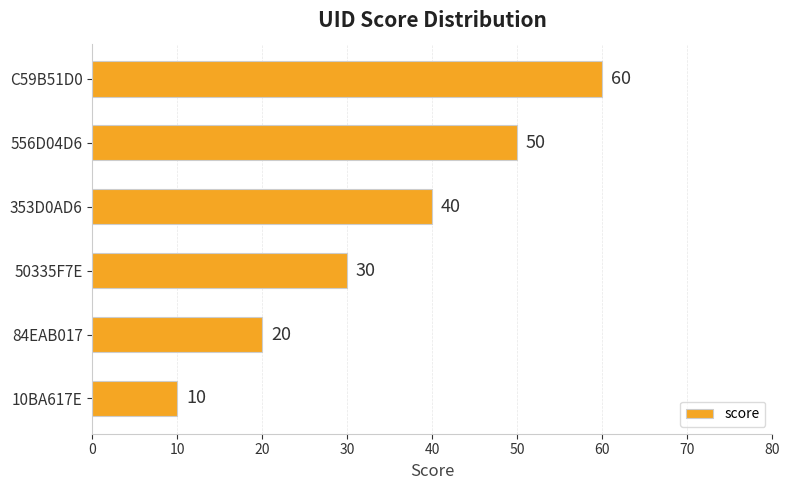

Where is the data nearest to the value 35?

50335F7E